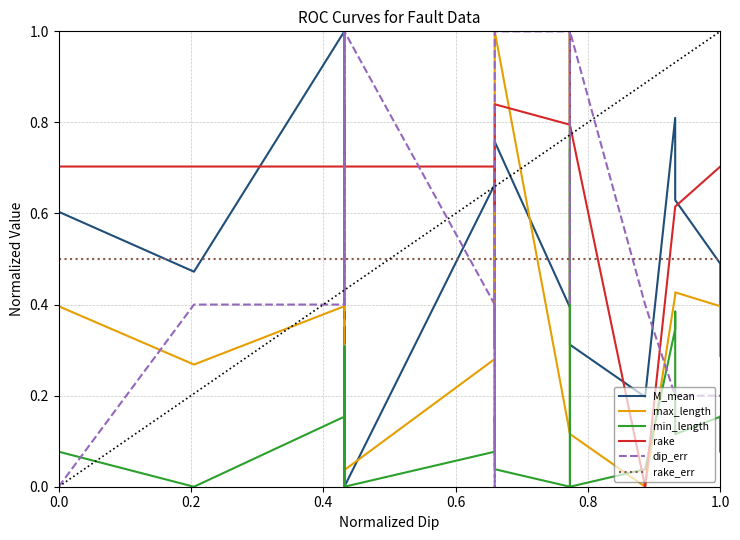

What is the difference between the maximum and minimum values in the rake series?

1.0